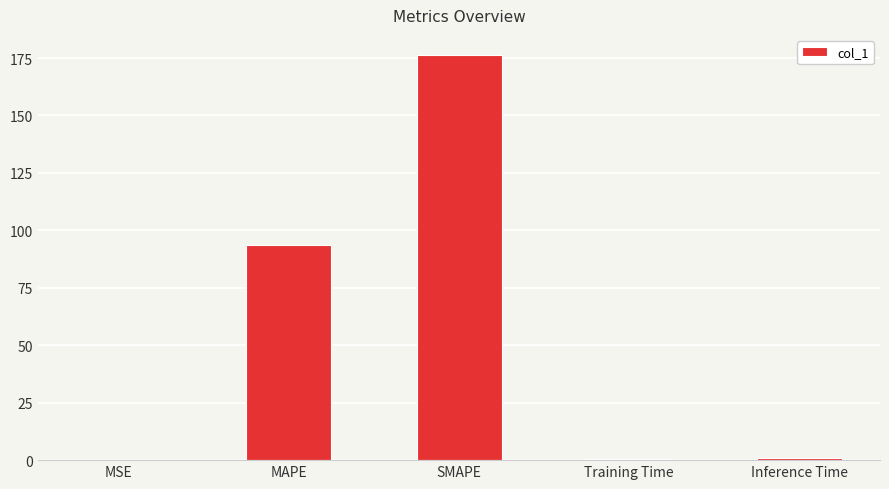

What is the difference between the values at MAPE and Inference Time?

92.9